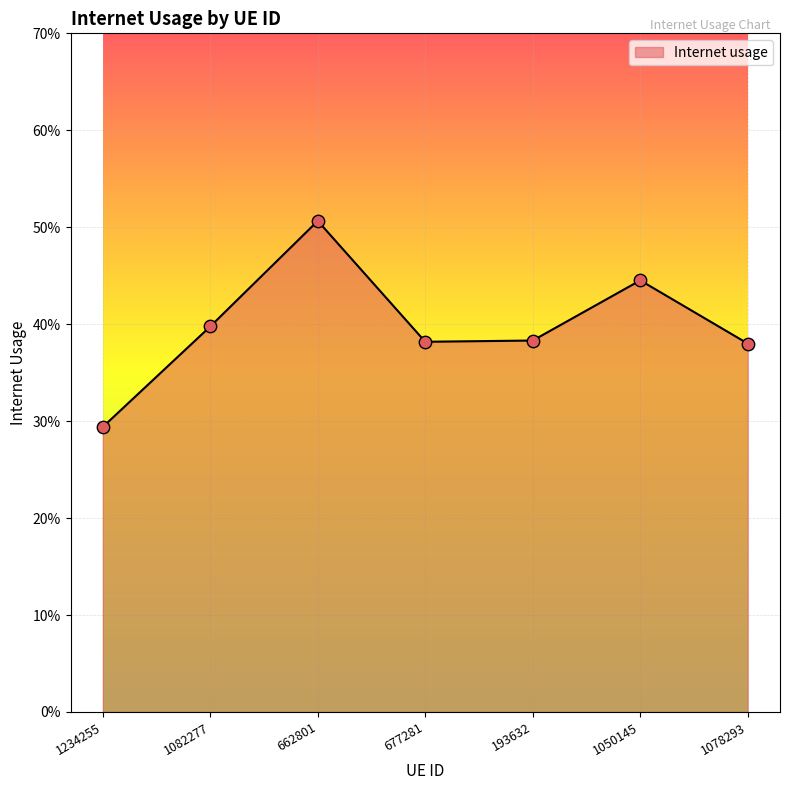

What is the change in value from 662801 to 193632?

-0.1